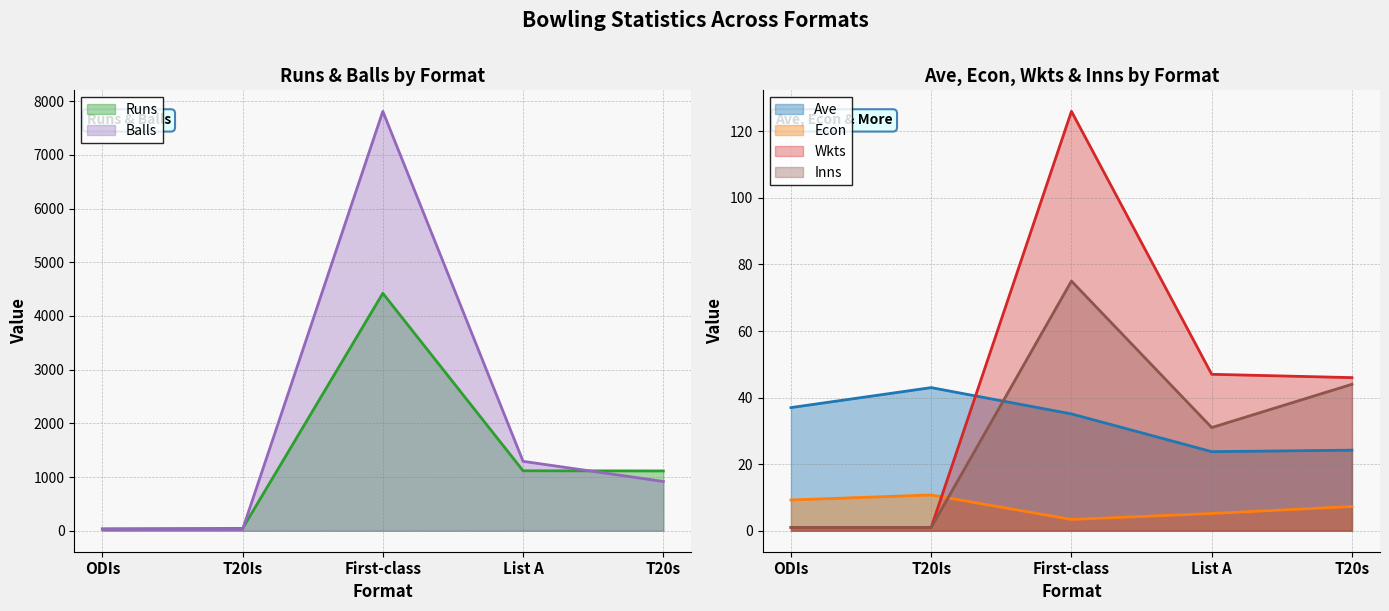

How many lines are shown in the chart?

6